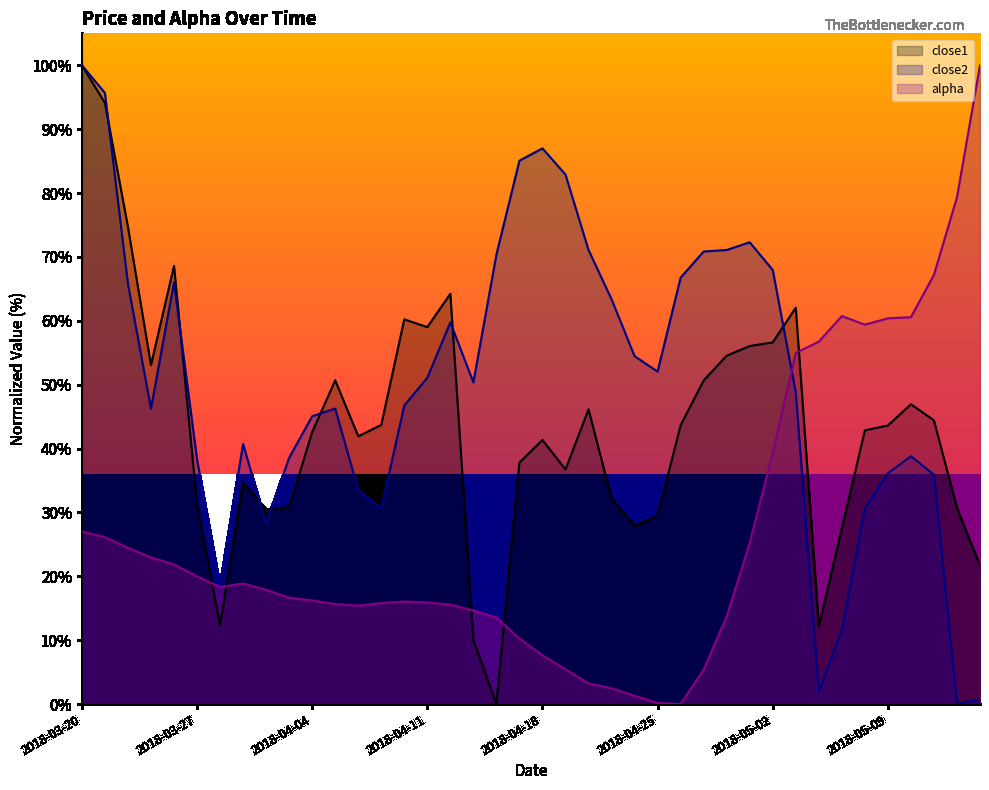

Where do close1 and close2 first cross each other?

2018-03-21 and 2018-03-22